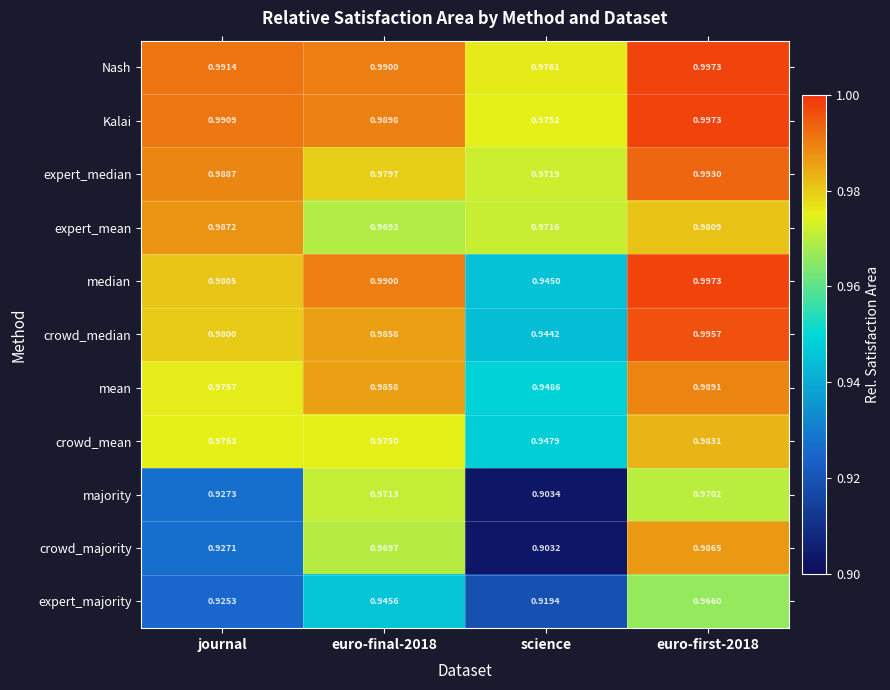

At how many categories does at least one series exceed 0?

4